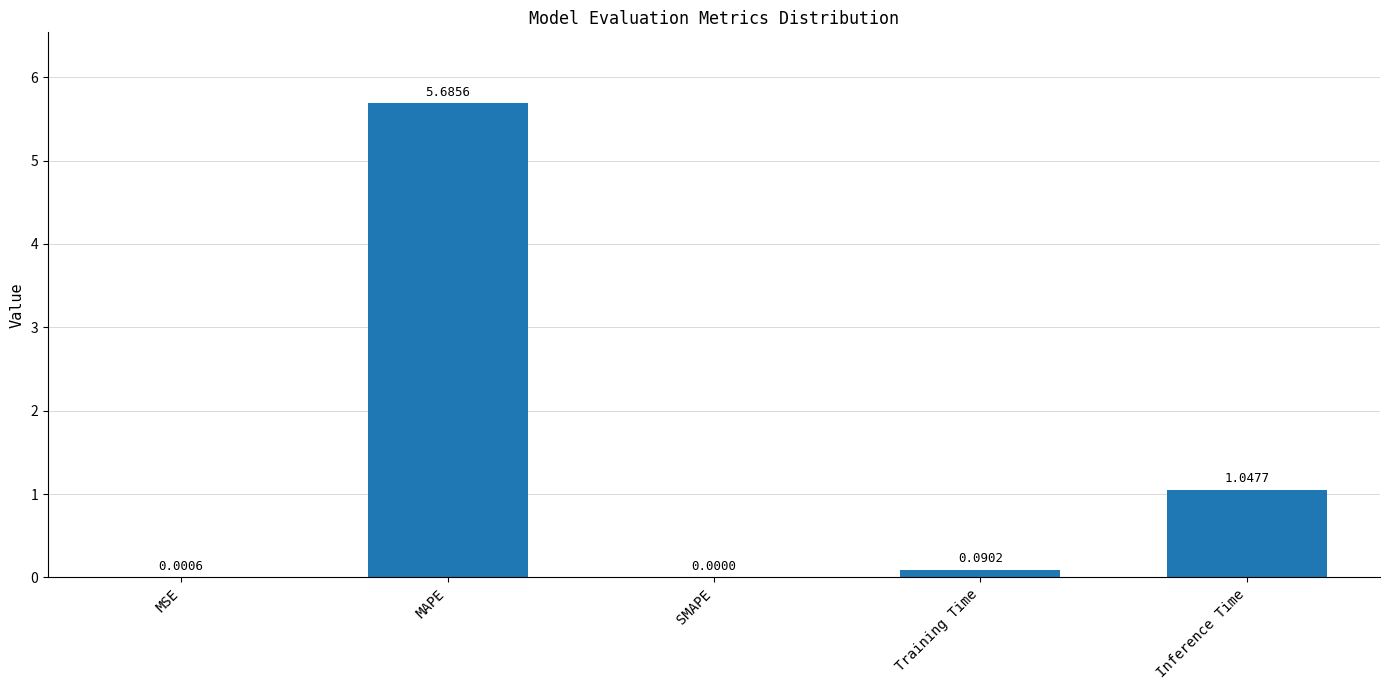

At which label is the value closest to 2?

Inference Time